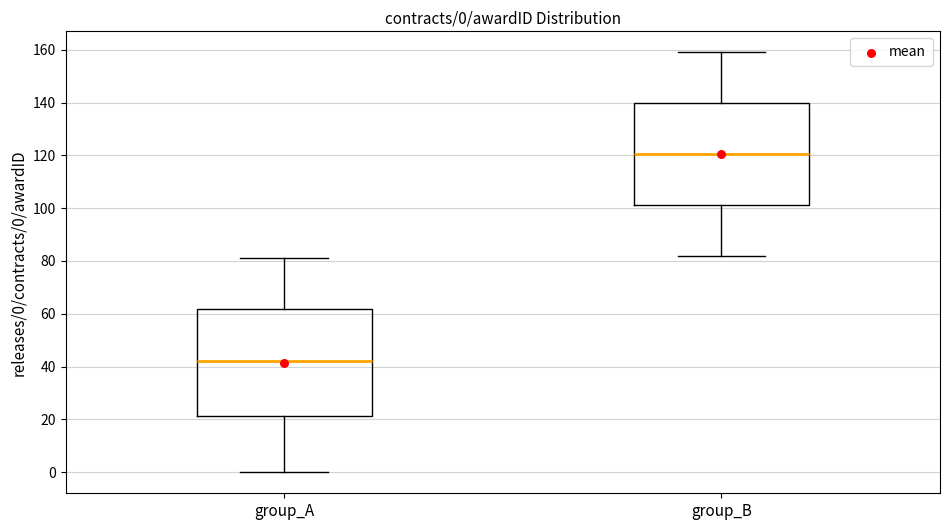

Which box has the highest median line?

group_B